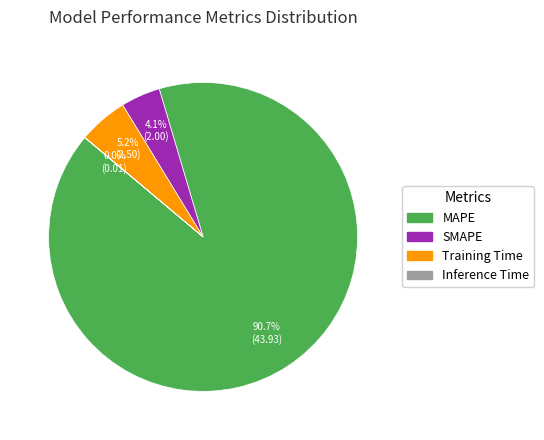

Which slice is the largest?

MAPE